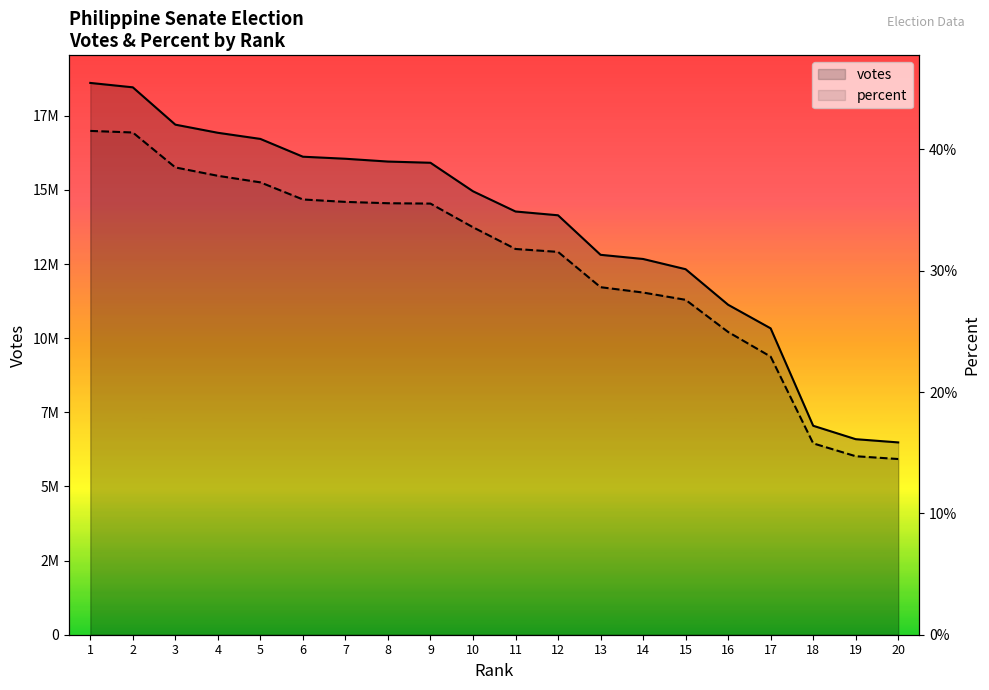

True or false: percent and votes cross at least once.

False